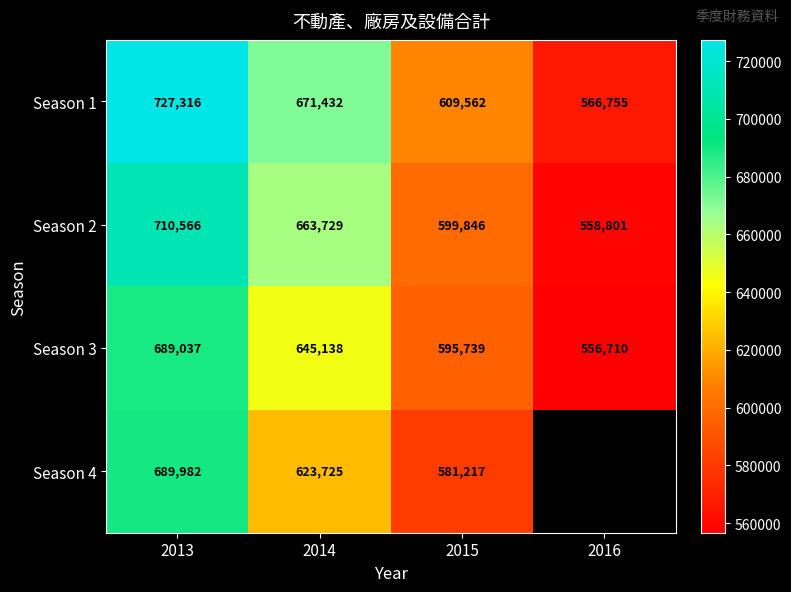

Count the number of categories in the chart.

4